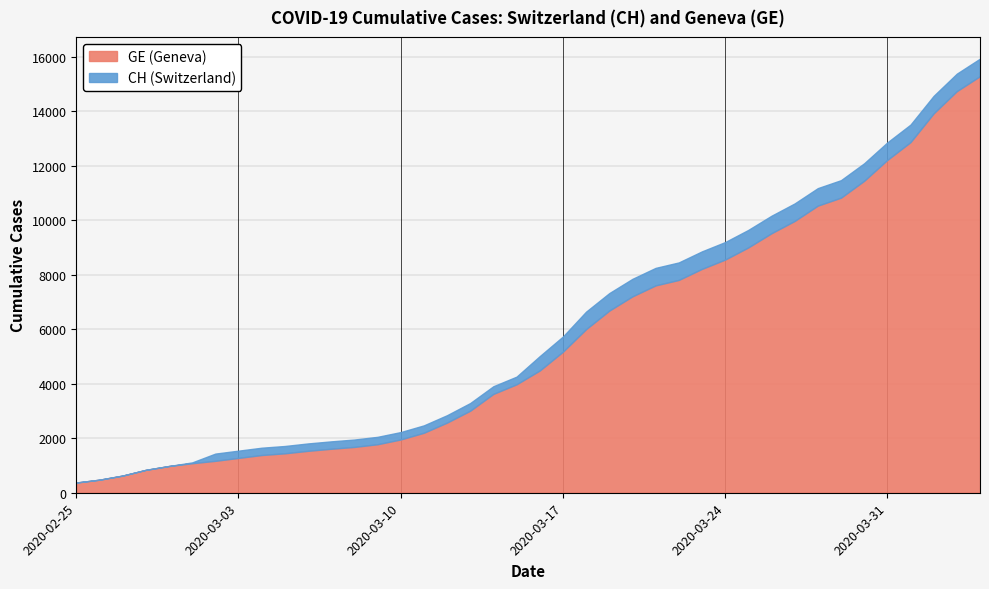

True or false: CH and GE cross at least once.

False